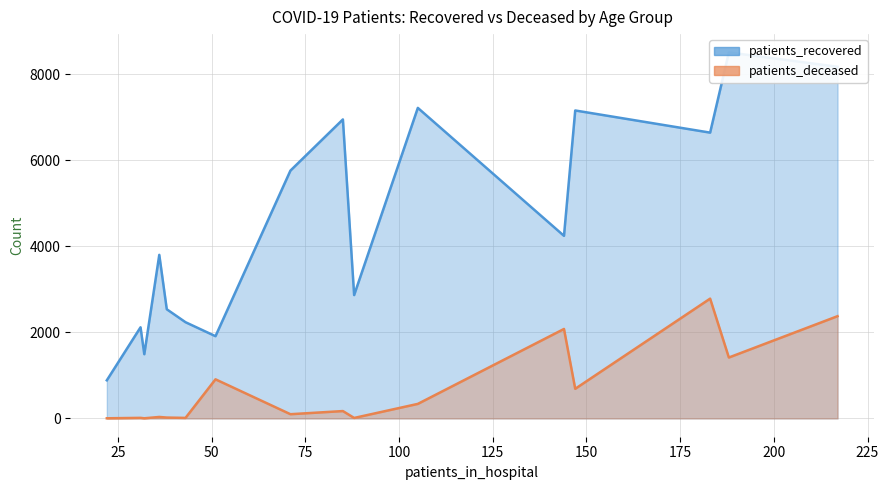

How many series are shown in this chart?

2